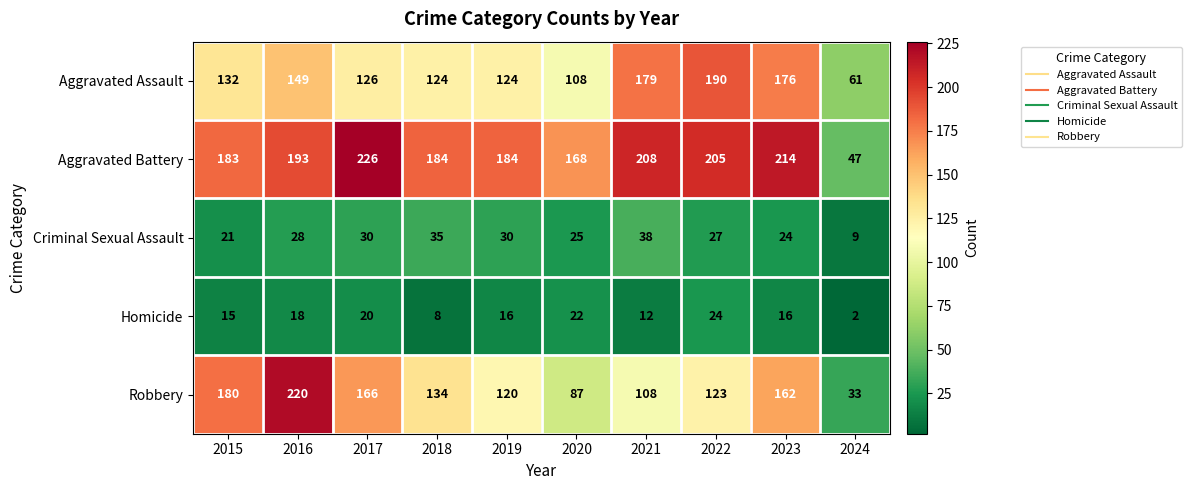

The Aggravated Assault series shows 52 at 2015. True or false?

False